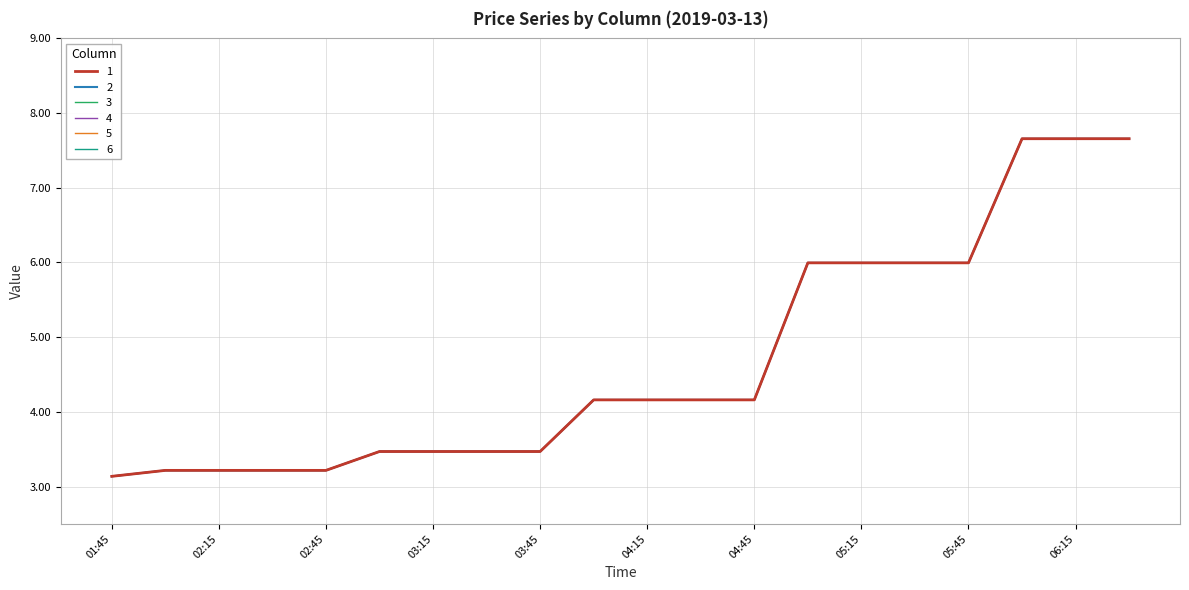

At which label does 6 first exceed 4?

04:00